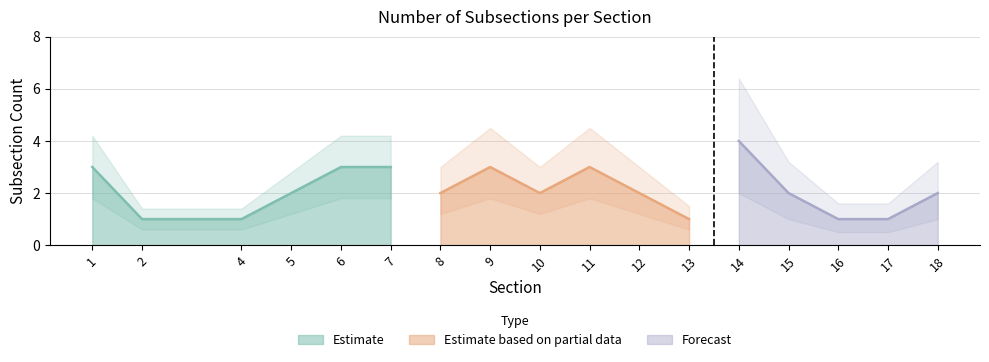

Is it true that the value at 2 is 1?

True